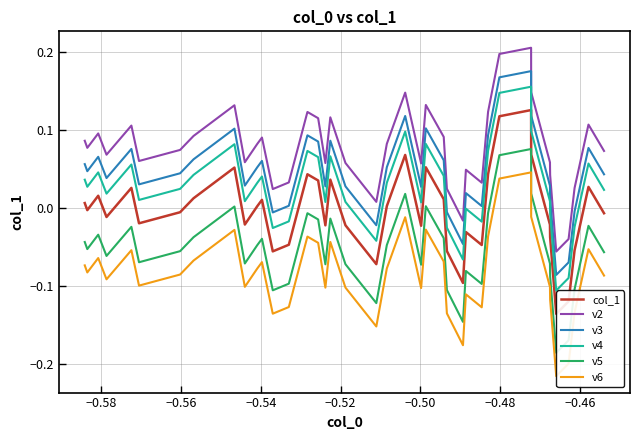

True or false: col_1 and v5 intersect in this chart.

False